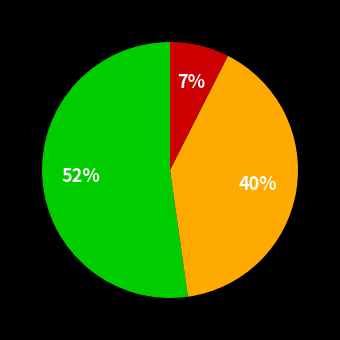

Is there any slice that represents more than half of the pie?

Yes